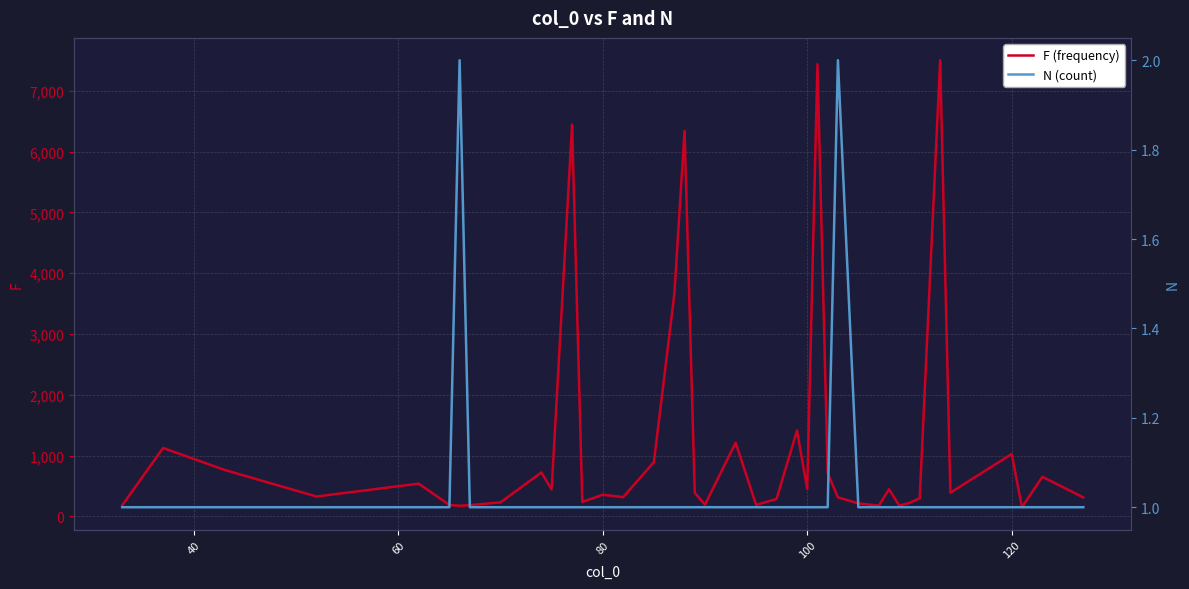

What is the difference between the maximum and second lowest values in the F (frequency) series?

7330